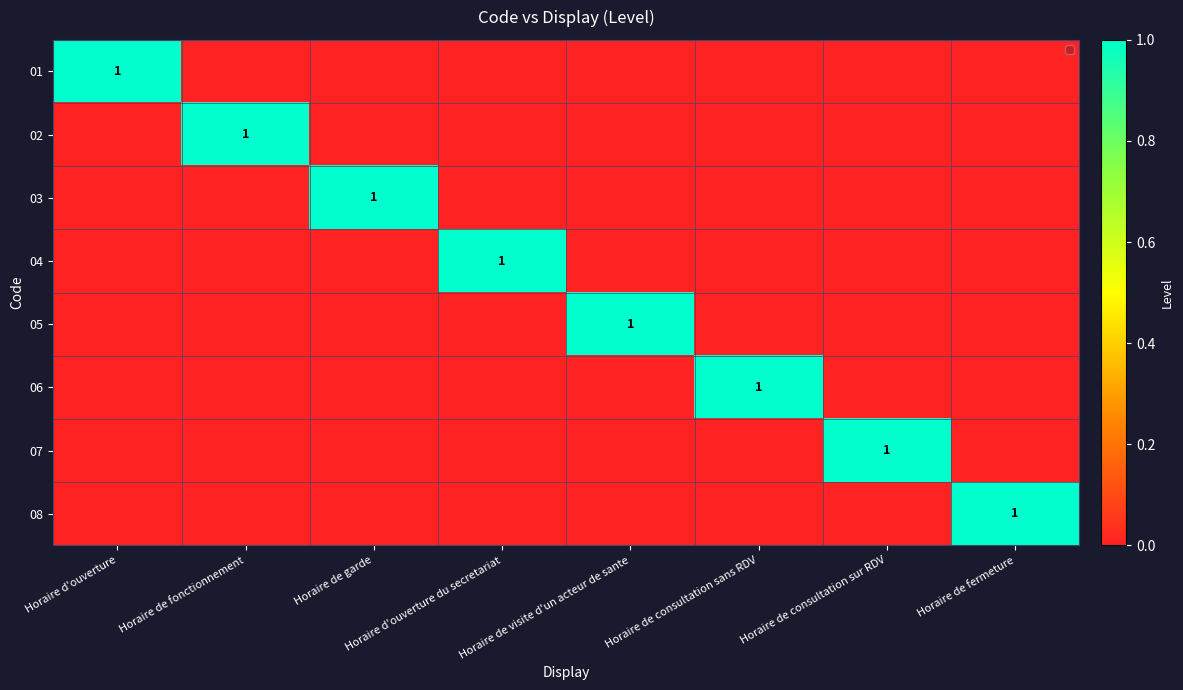

Is it true that 07 equals 1 at Horaire de consultation sur RDV?

True